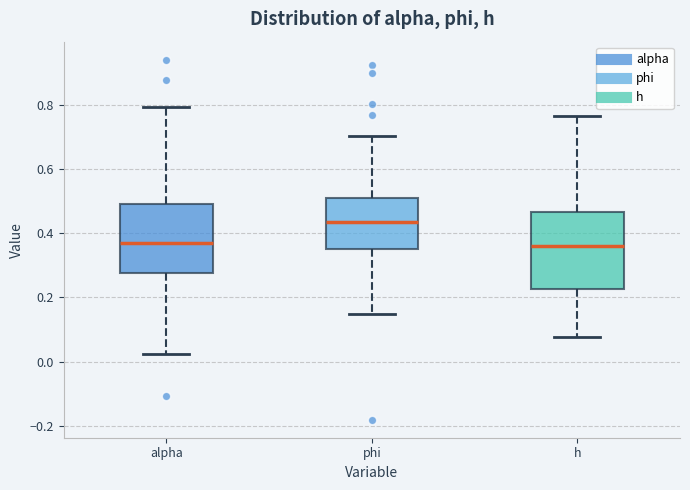

Reading left to right, read every box against the y-axis: the position of its median line, the range the box covers, and the ends of its whiskers. The values are not printed on the chart, so give them approximately, as read against the axis.

alpha: median 0.36, box 0.28 to 0.50, whiskers 0.02 to 0.80
phi: median 0.44, box 0.36 to 0.50, whiskers 0.14 to 0.70
h: median 0.36, box 0.22 to 0.46, whiskers 0.08 to 0.76